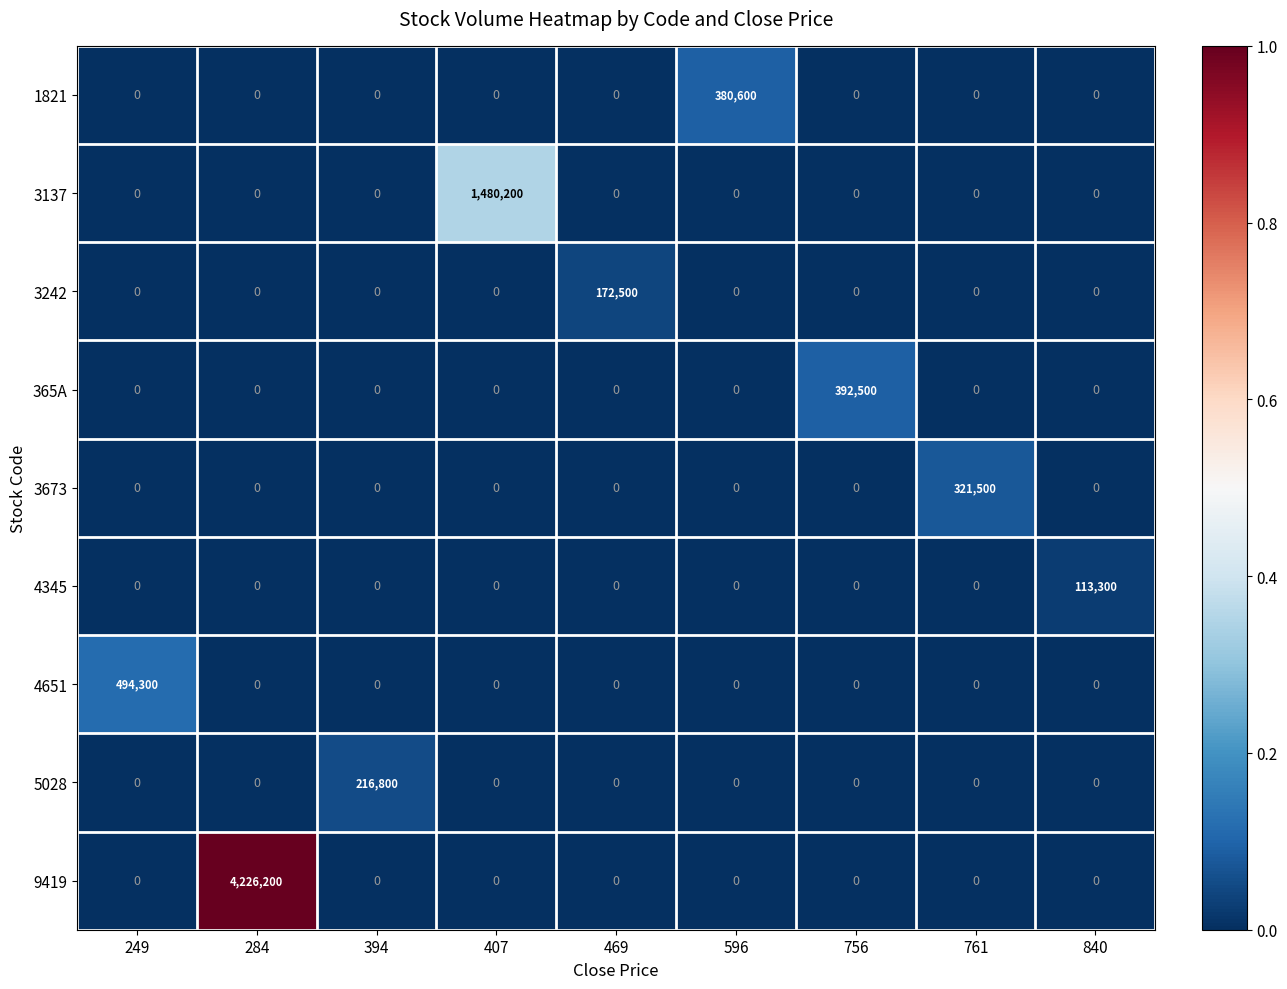

At how many categories does at least one series exceed 0?

9